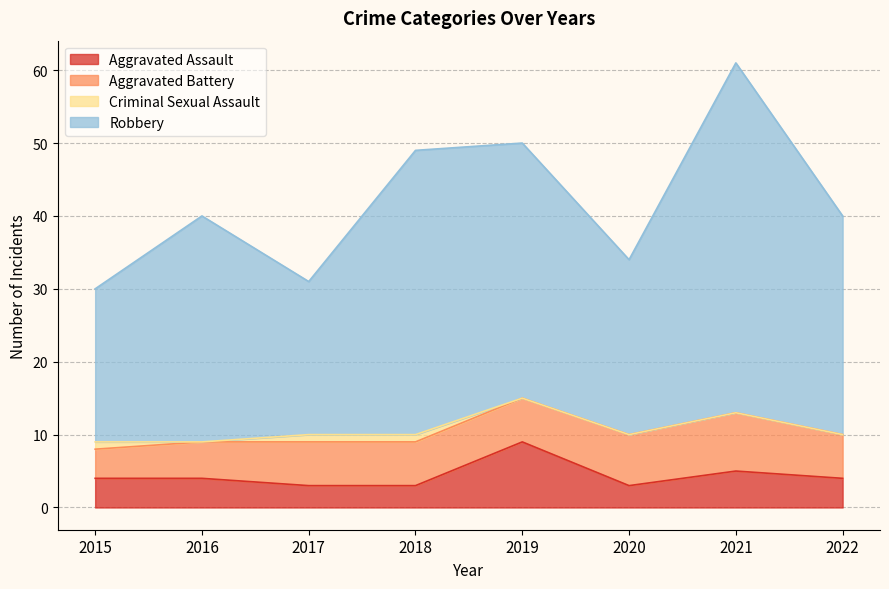

Does the chart display data point markers on the line(s)?

No